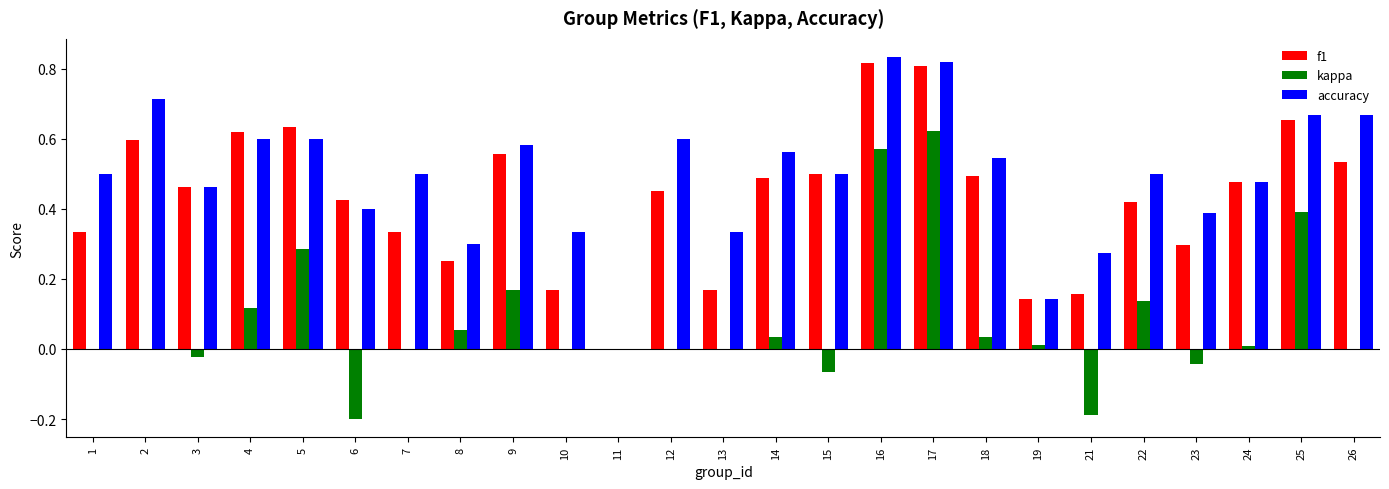

Which series has the largest total across all categories?

accuracy